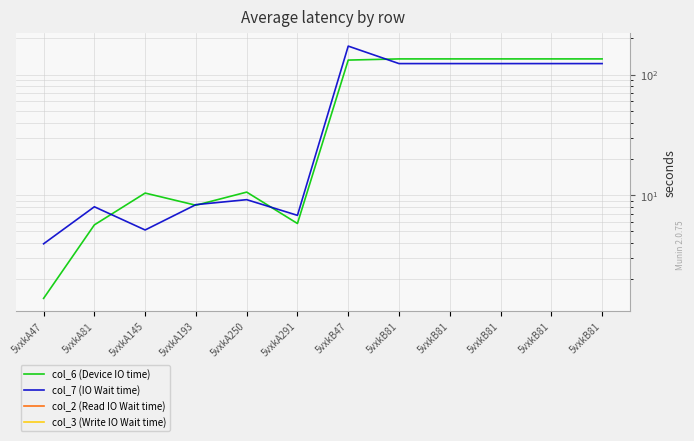

Reading left to right, transcribe all the data shown in this chart.

col_6 (Device IO time): 5vxkA47=1.4	5vxkA81=5.7	5vxkA145=10.4	5vxkA193=8.2	5vxkA250=10.6	5vxkA291=5.8	5vxkB47=132.2	5vxkB81=135.3	5vxkB81=135.3	5vxkB81=135.3	5vxkB81=135.3	5vxkB81=135.3
col_7 (IO Wait time): 5vxkA47=3.9	5vxkA81=8.0	5vxkA145=5.1	5vxkA193=8.3	5vxkA250=9.2	5vxkA291=6.8	5vxkB47=172.8	5vxkB81=123.7	5vxkB81=123.7	5vxkB81=123.7	5vxkB81=123.7	5vxkB81=123.7
col_2 (Read IO Wait time): 5vxkA47=0.0	5vxkA81=0.0	5vxkA145=0.0	5vxkA193=0.0	5vxkA250=0.0	5vxkA291=0.0	5vxkB47=0.0	5vxkB81=0.0	5vxkB81=0.0	5vxkB81=0.0	5vxkB81=0.0	5vxkB81=0.0
col_3 (Write IO Wait time): 5vxkA47=0.0	5vxkA81=0.0	5vxkA145=0.0	5vxkA193=0.0	5vxkA250=0.0	5vxkA291=0.0	5vxkB47=0.0	5vxkB81=0.0	5vxkB81=0.0	5vxkB81=0.0	5vxkB81=0.0	5vxkB81=0.0